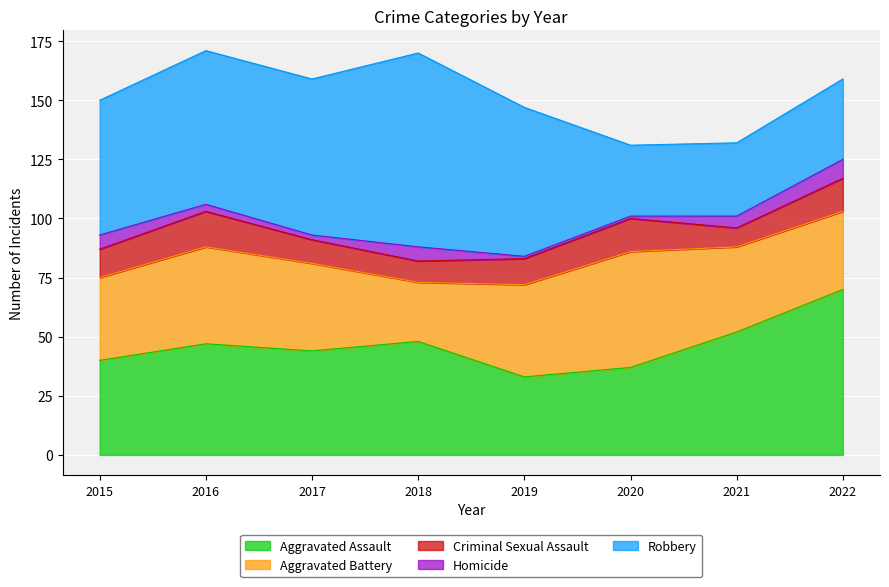

How many values in the Homicide series exceed 5?

3